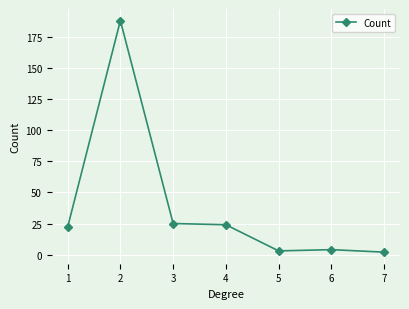

What is the maximum value shown in the chart?

188